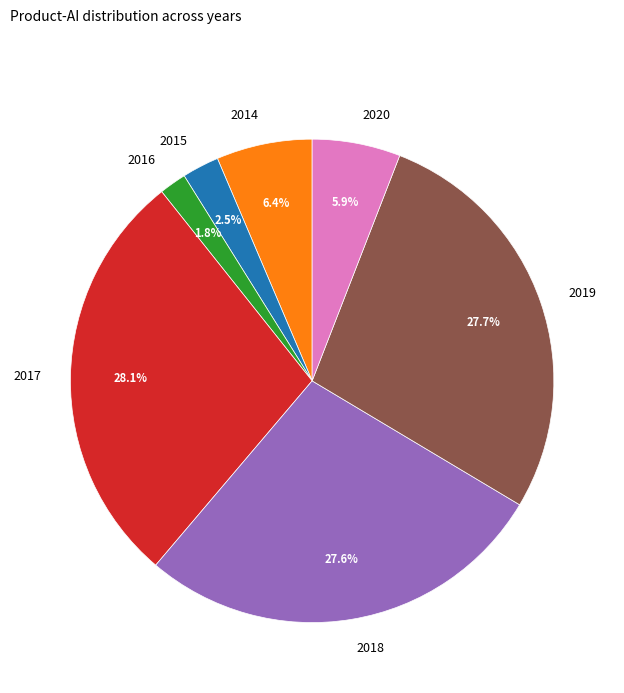

The 2020 slice represents 6% of the pie. True or false?

True